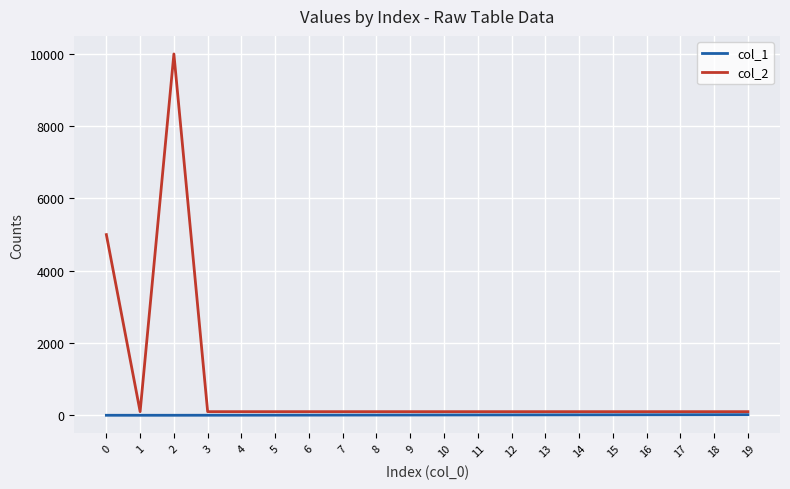

True or false: col_2 and col_1 cross at least once.

False